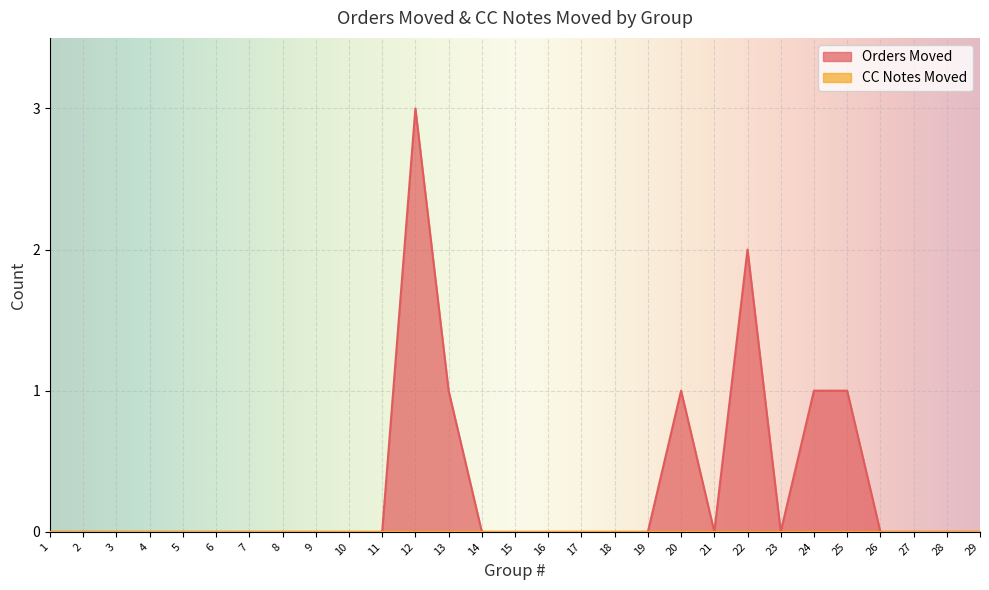

How many values are above zero?

6